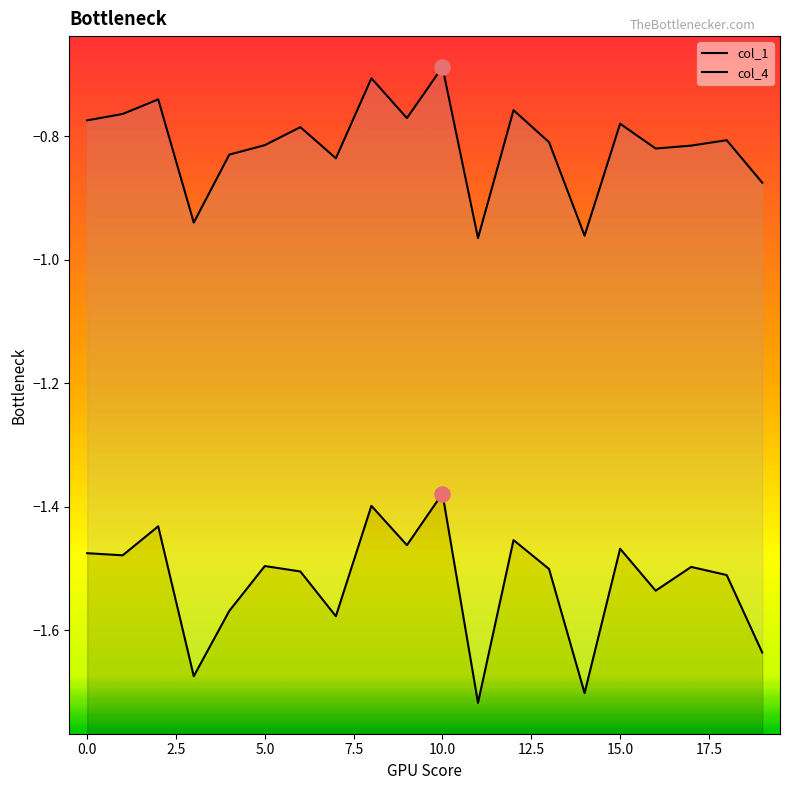

What is the total value across all series at 7.5?

-2.4